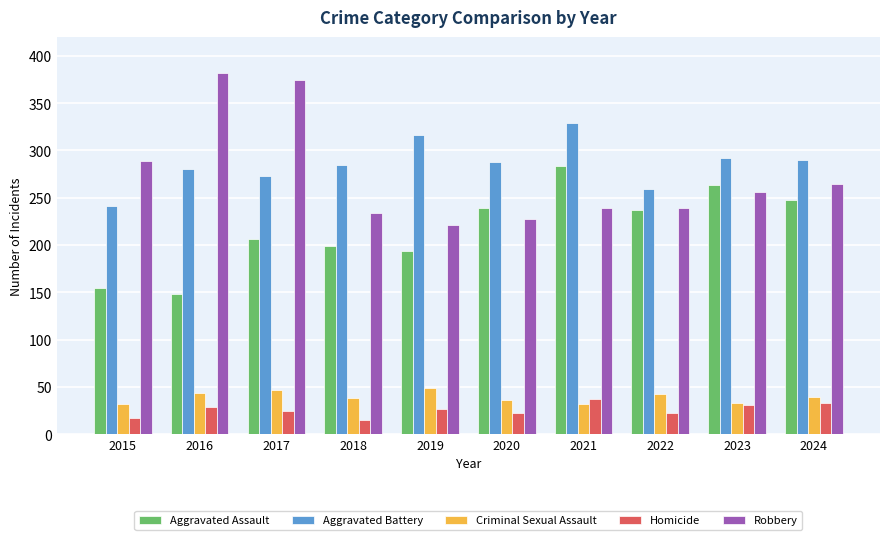

Is the value of Aggravated Battery at 2023 greater than the value of Robbery at 2022?

Yes